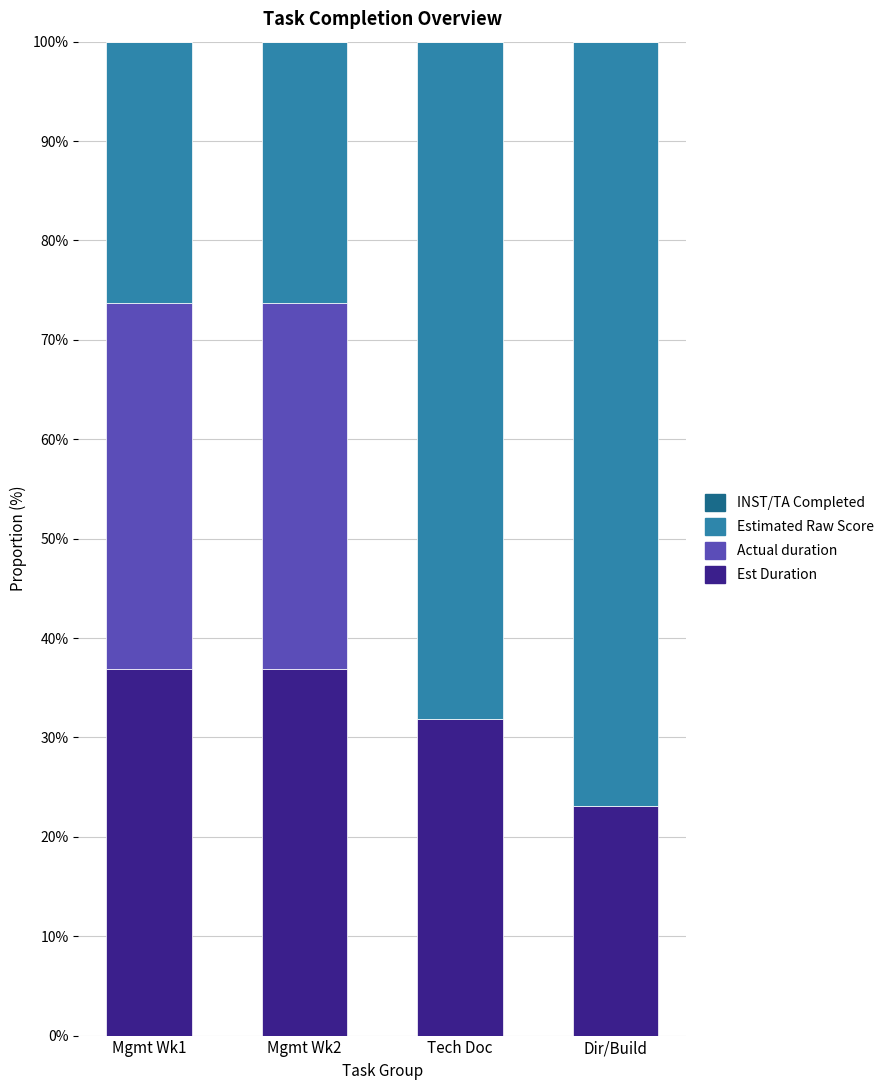

What is the total value across all series at Mgmt Wk2?

100.0